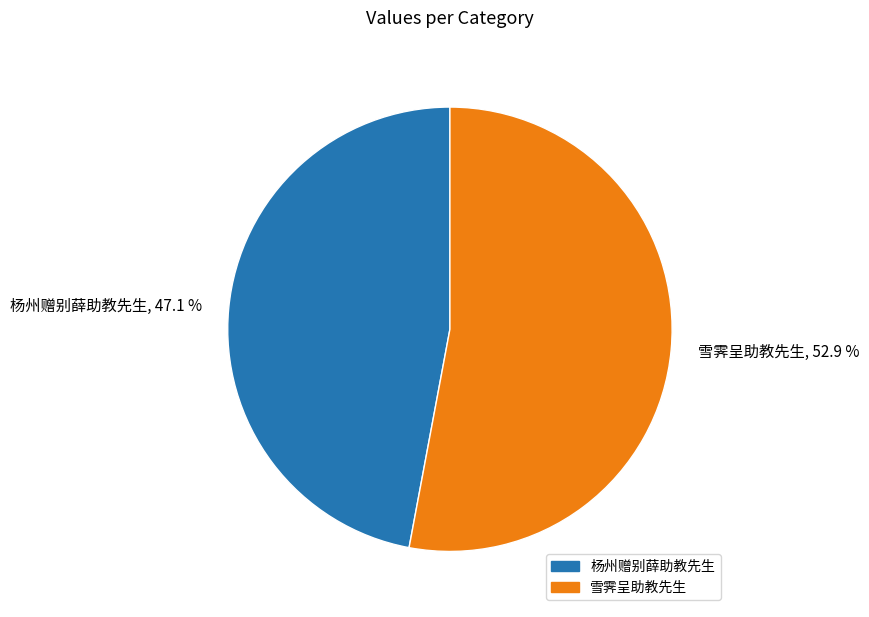

What percentage is the 杨州赠别薛助教先生 slice, to the nearest percent?

47%